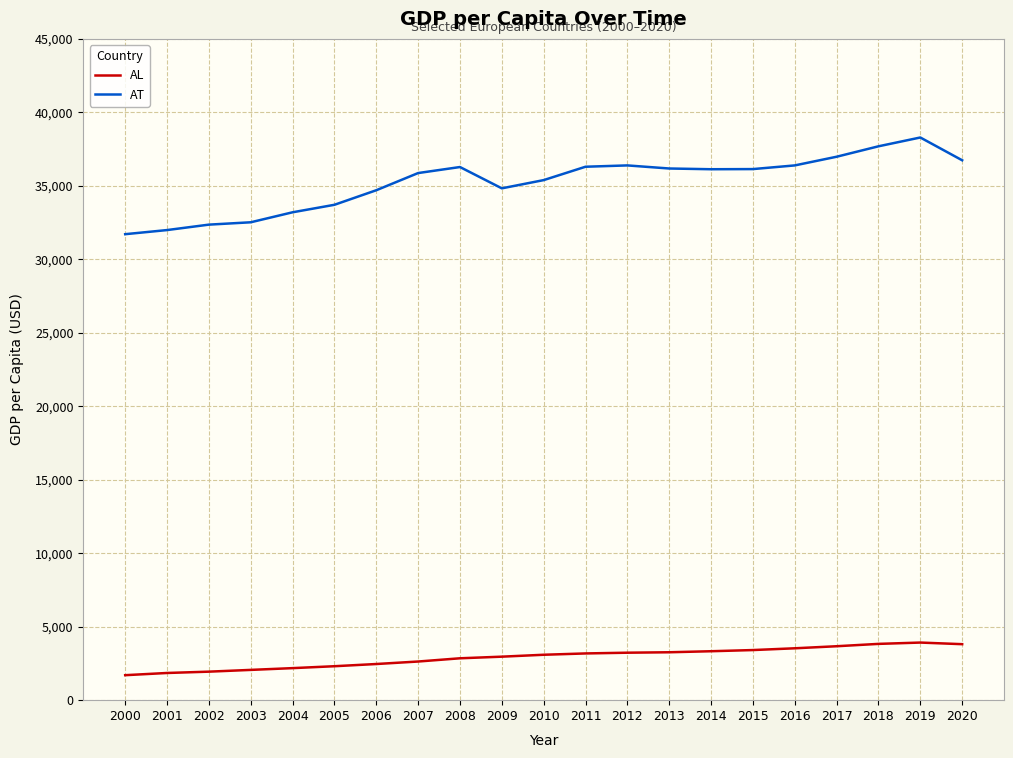

Which series has the largest total across all categories?

AT